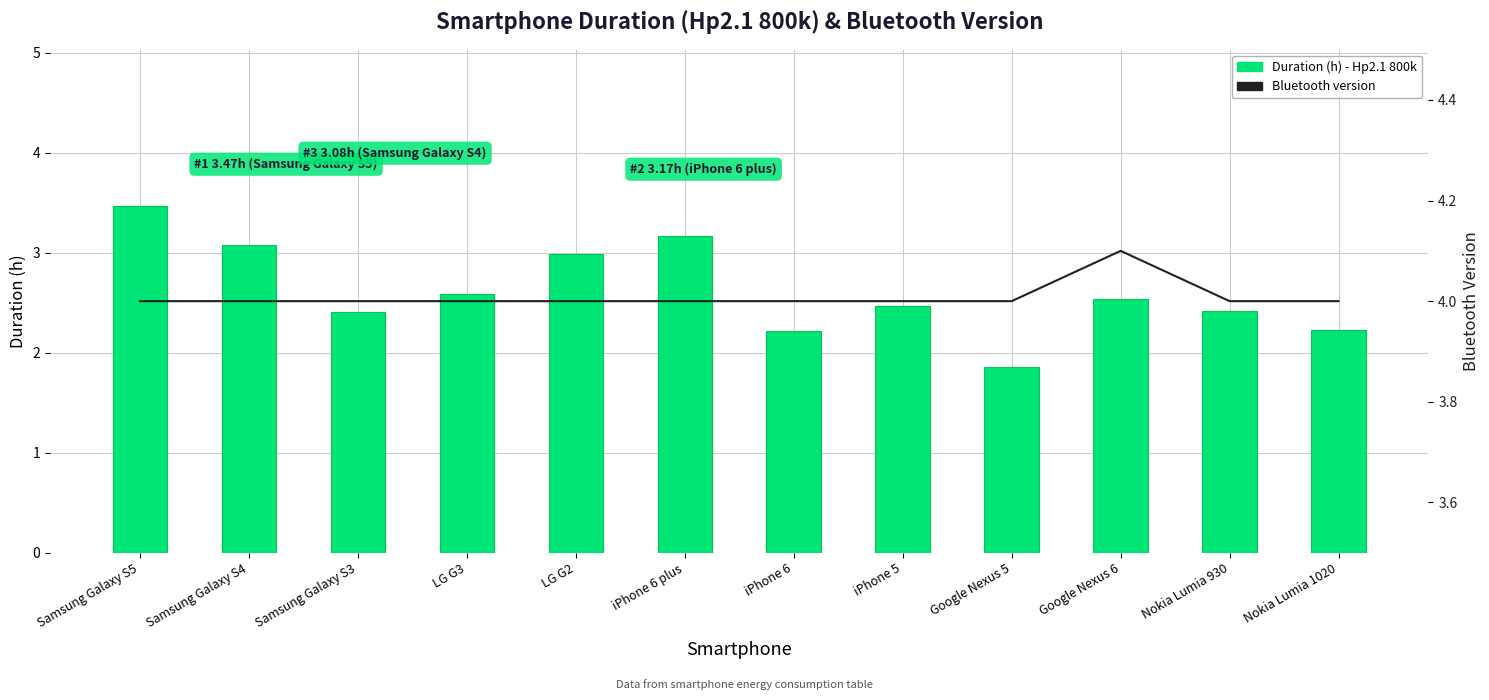

How many Bluetooth version values are between 4 and 5?

12